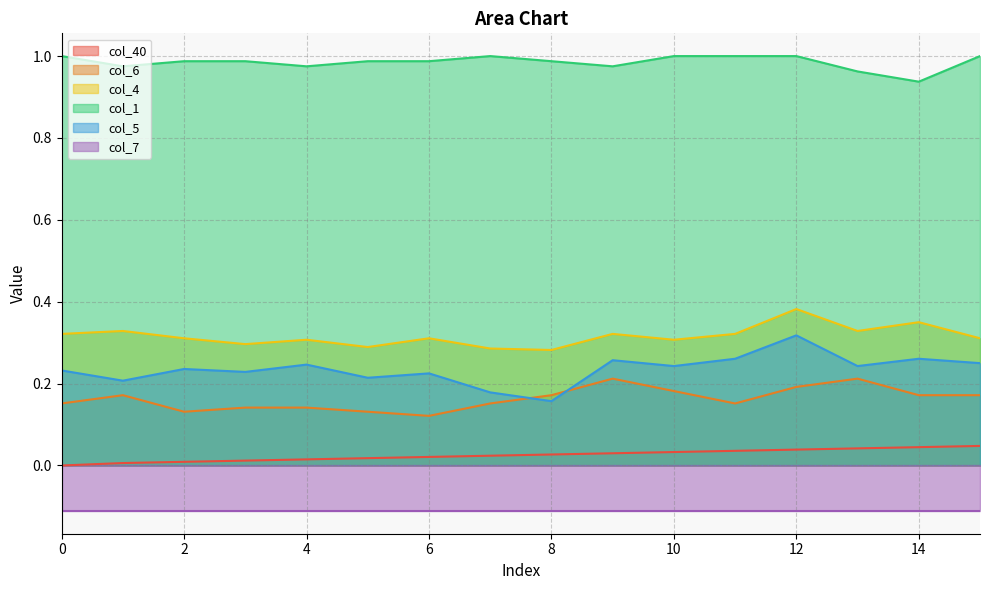

Rank the categories by col_6 value from highest to lowest.

9, 13, 12, 10, 1, 8, 14, 15, 0, 7, 11, 3, 4, 2, 5, 6